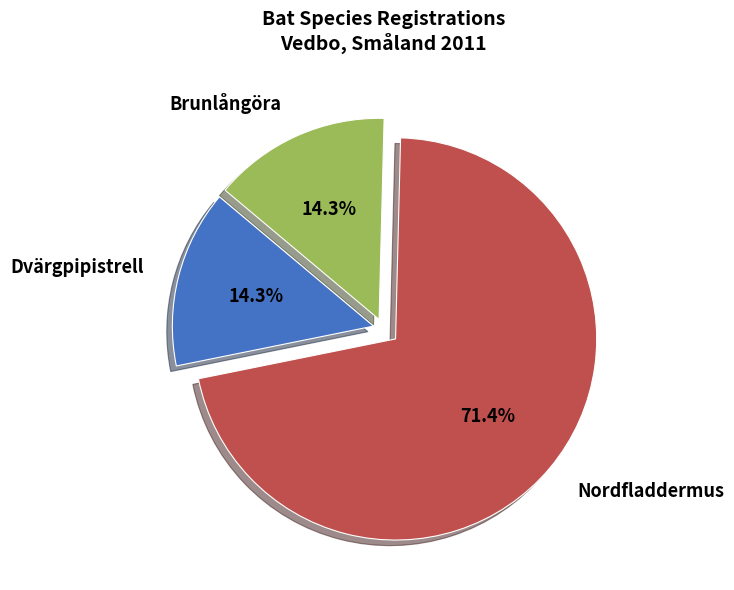

The Dvärgpipistrell slice represents 5% of the pie. True or false?

False